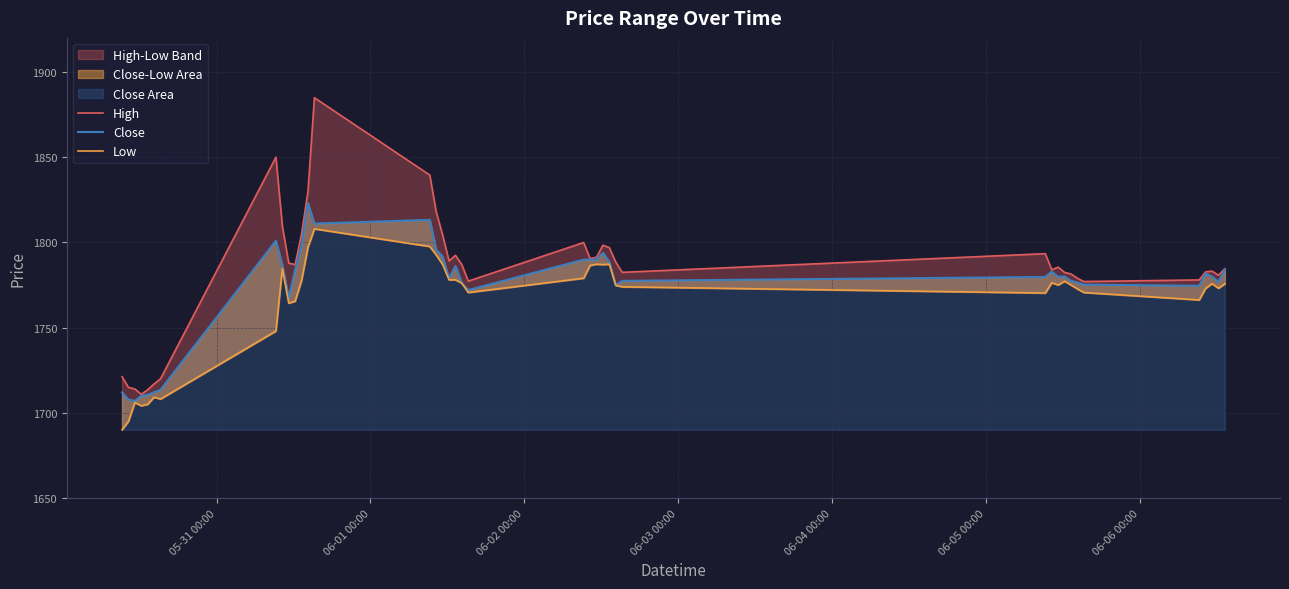

True or false: Low and High intersect in this chart.

False